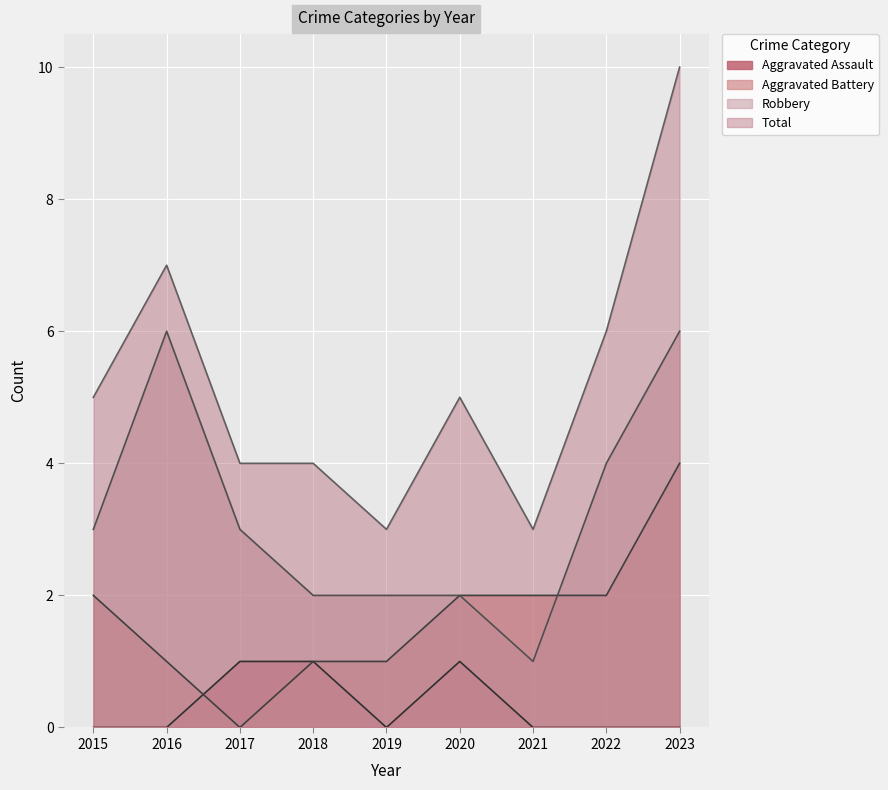

What are all the series names shown in the legend?

Aggravated Assault, Aggravated Battery, Robbery, Total